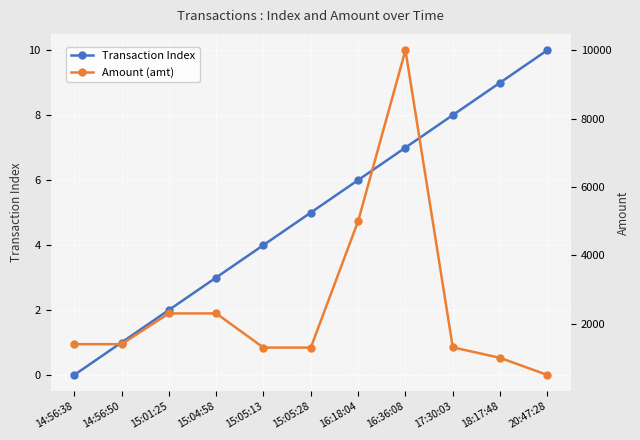

What is the difference between the highest and lowest values at 15:01:25?

2298.0